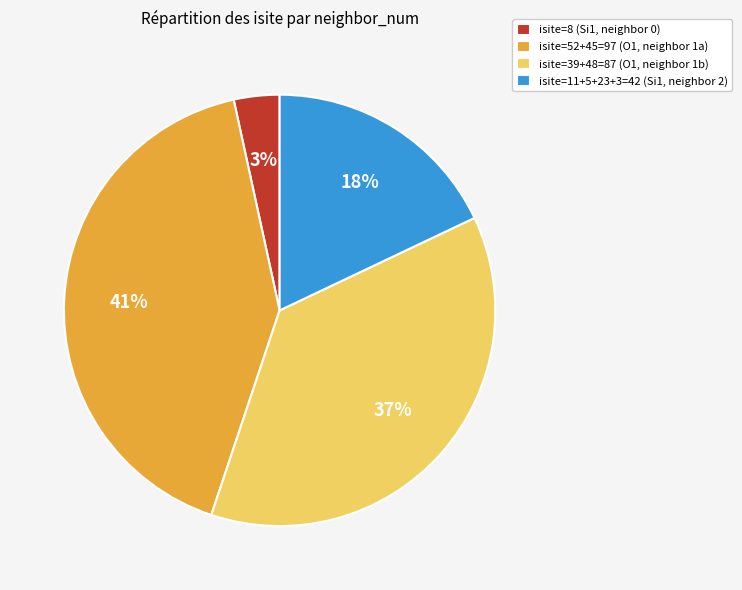

Do isite=8 (Si1, neighbor 0) and isite=11+5+23+3=42 (Si1, neighbor 2) together represent more than half of the pie?

No